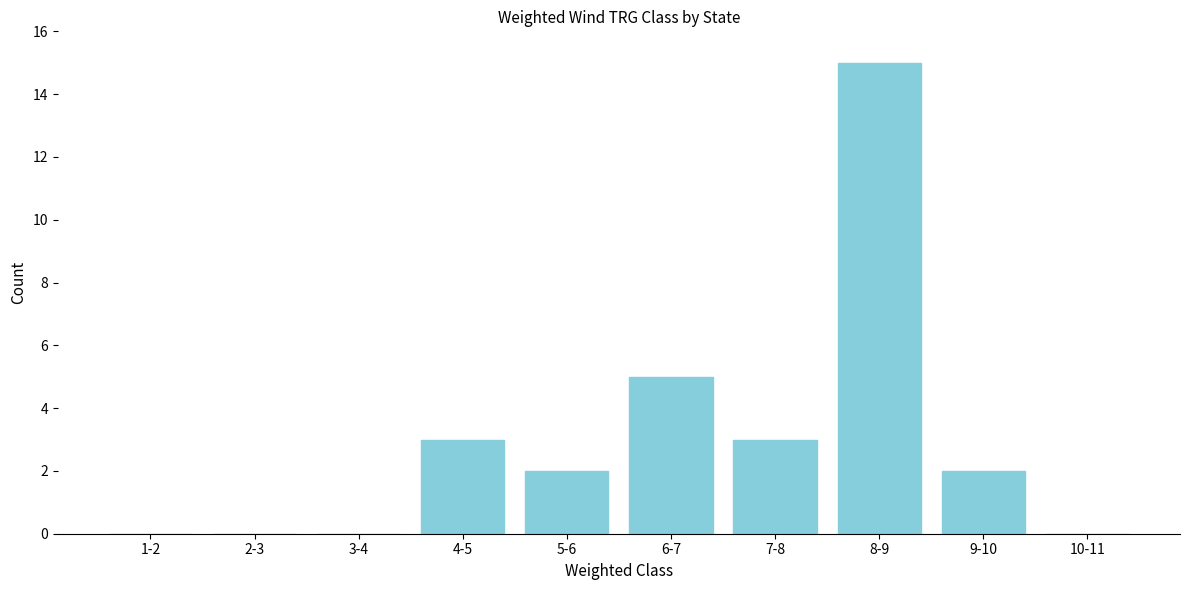

Reading left to right, extract all data points from this chart.

1-2=0	2-3=0	3-4=0	4-5=3	5-6=2	6-7=5	7-8=3	8-9=15	9-10=2	10-11=0